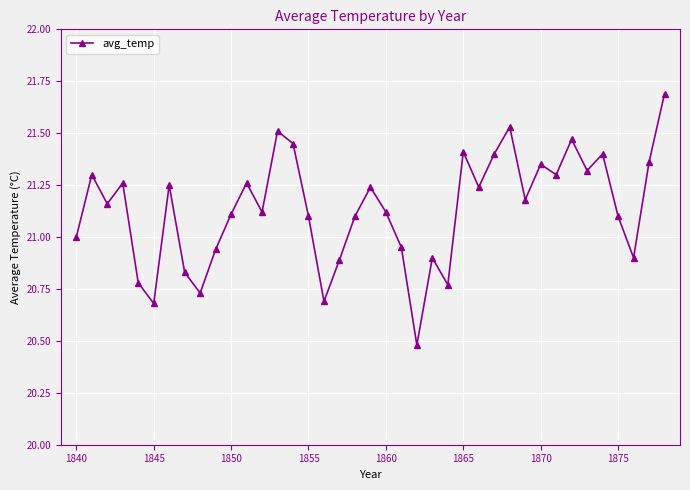

What is the average value?

21.1